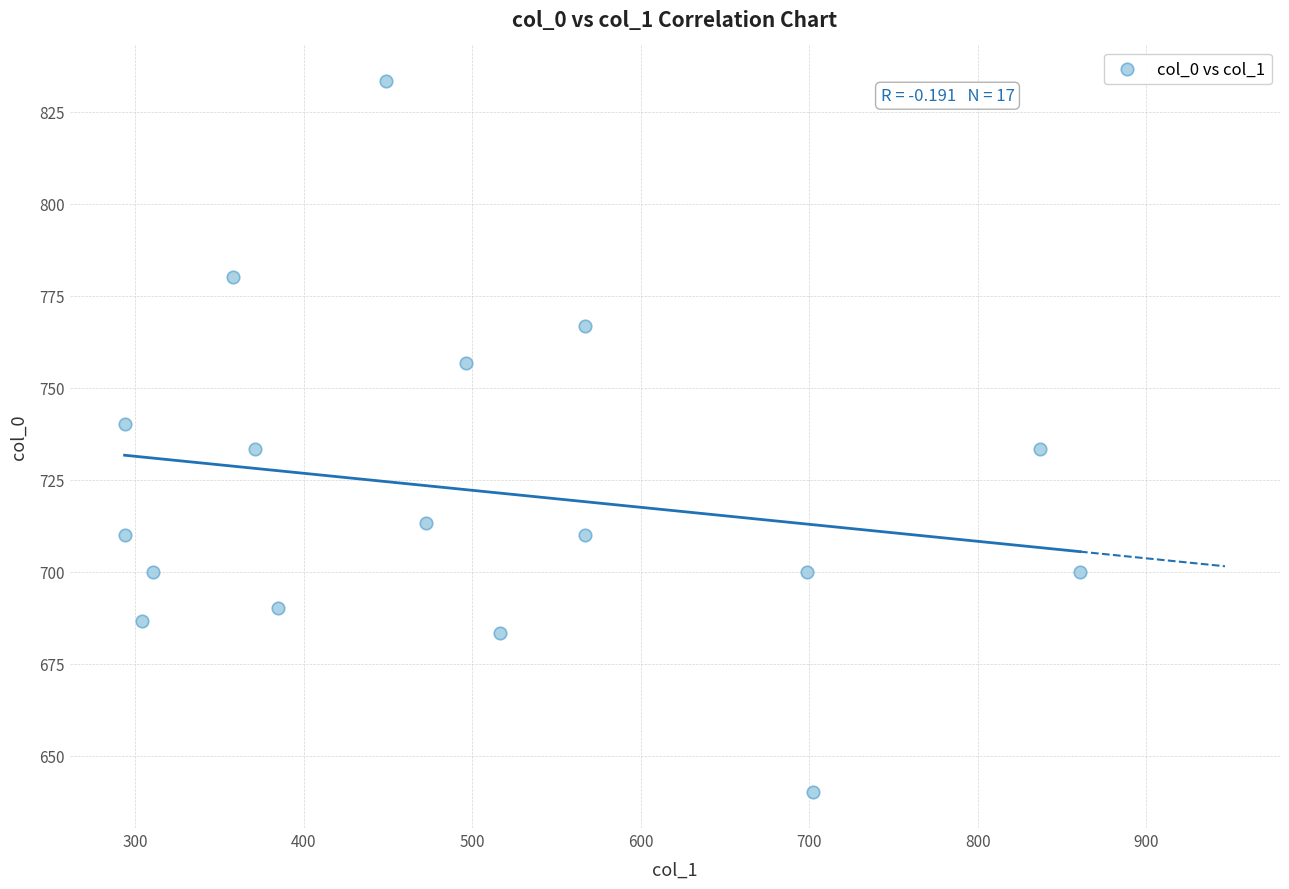

What is the range of Y values (max minus min)?

193.3